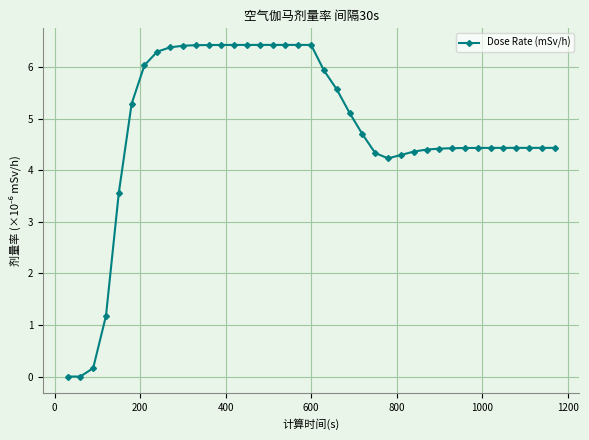

What is the value of the 39th point from the left?

4.4